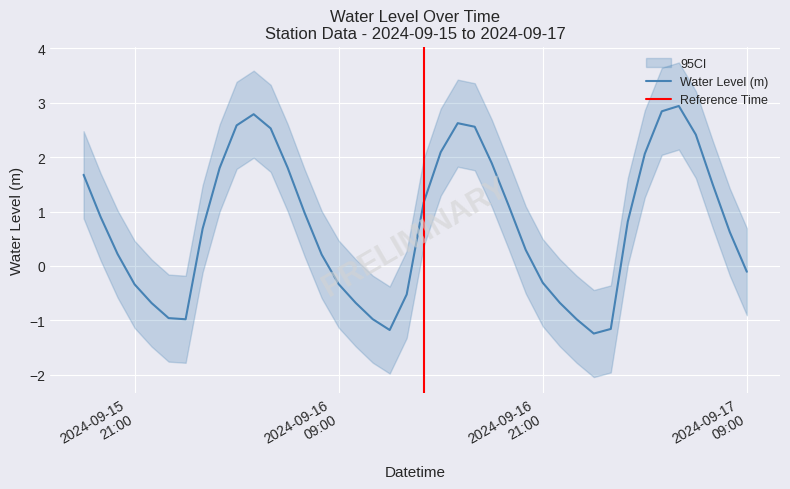

What is the maximum value for Water Level (m)?

2.9